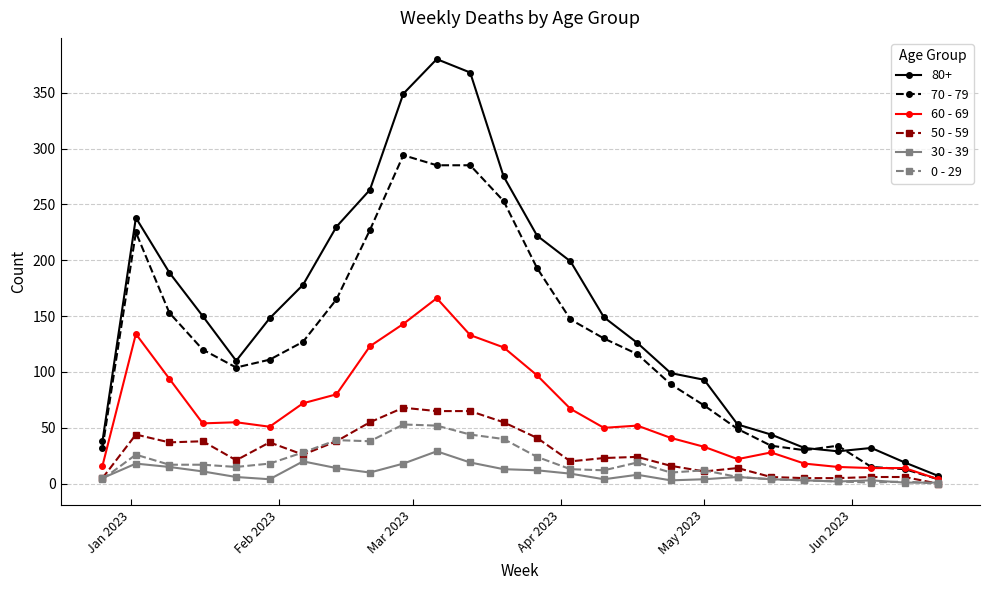

Which series has the largest total across all categories?

80+